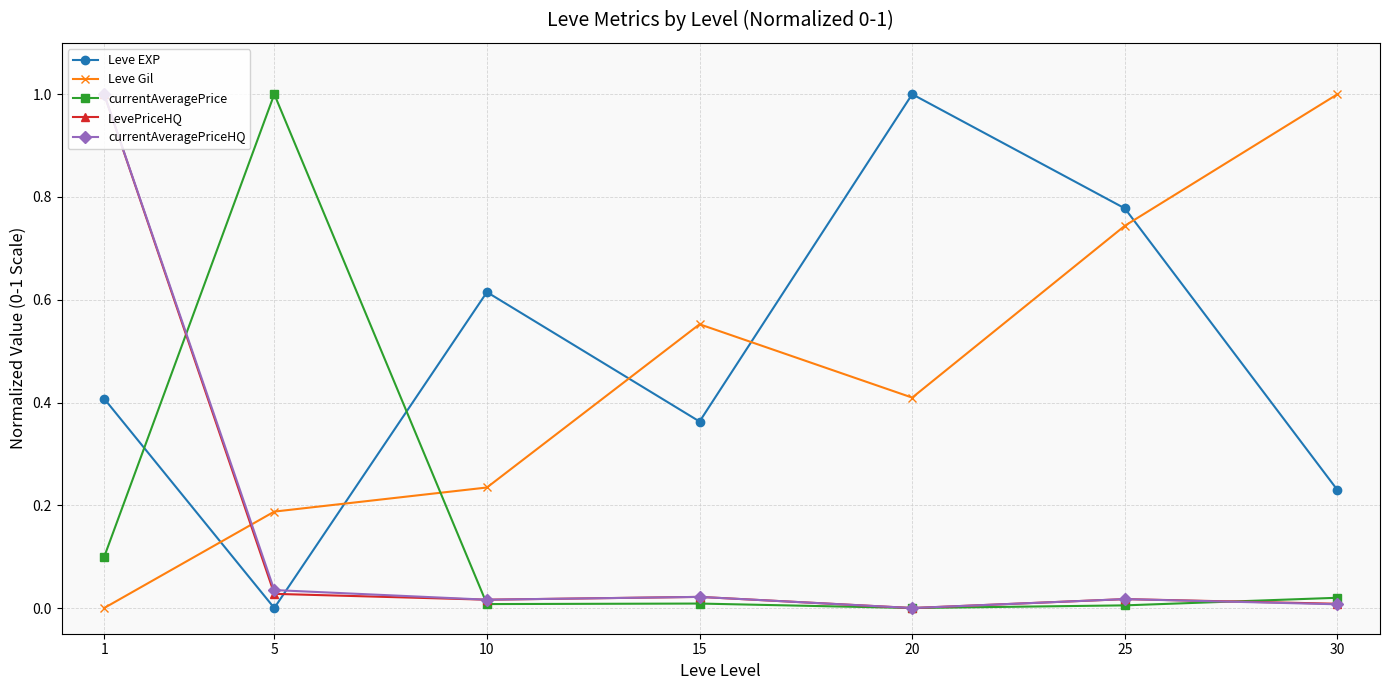

Which category has the highest value in the currentAveragePriceHQ series?

1